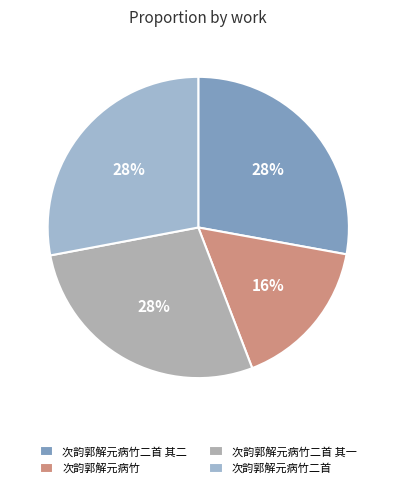

Rank the categories by value from highest to lowest.

次韵郭解元病竹二首, 次韵郭解元病竹二首 其二, 次韵郭解元病竹二首 其一, 次韵郭解元病竹